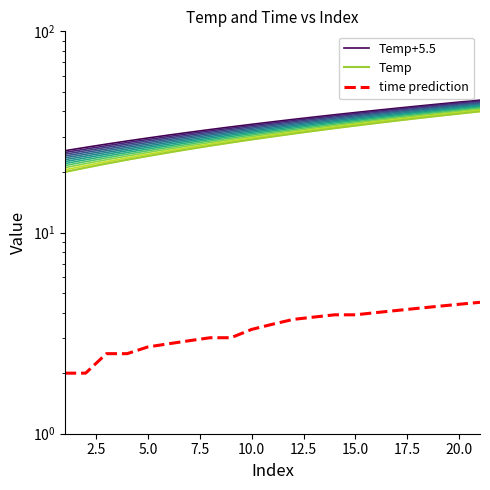

What is the value of the Temp point at the 2nd from the left?

21.0